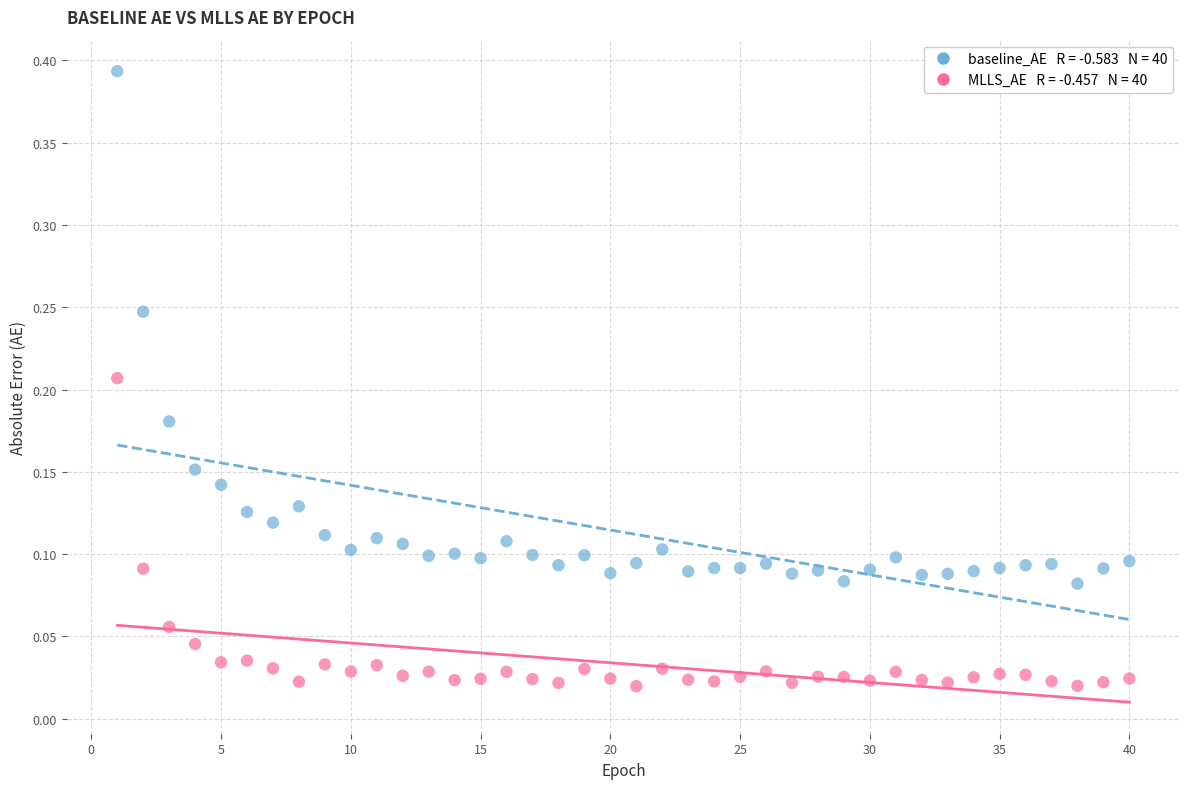

Across all data points, what is the range of X values (max minus min)?

39.0